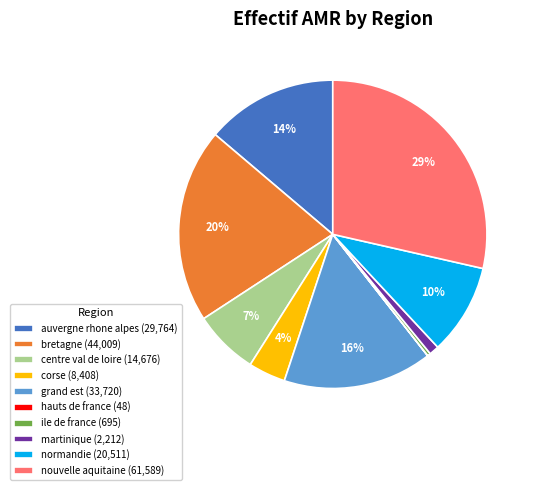

Is there a majority slice in this chart?

No